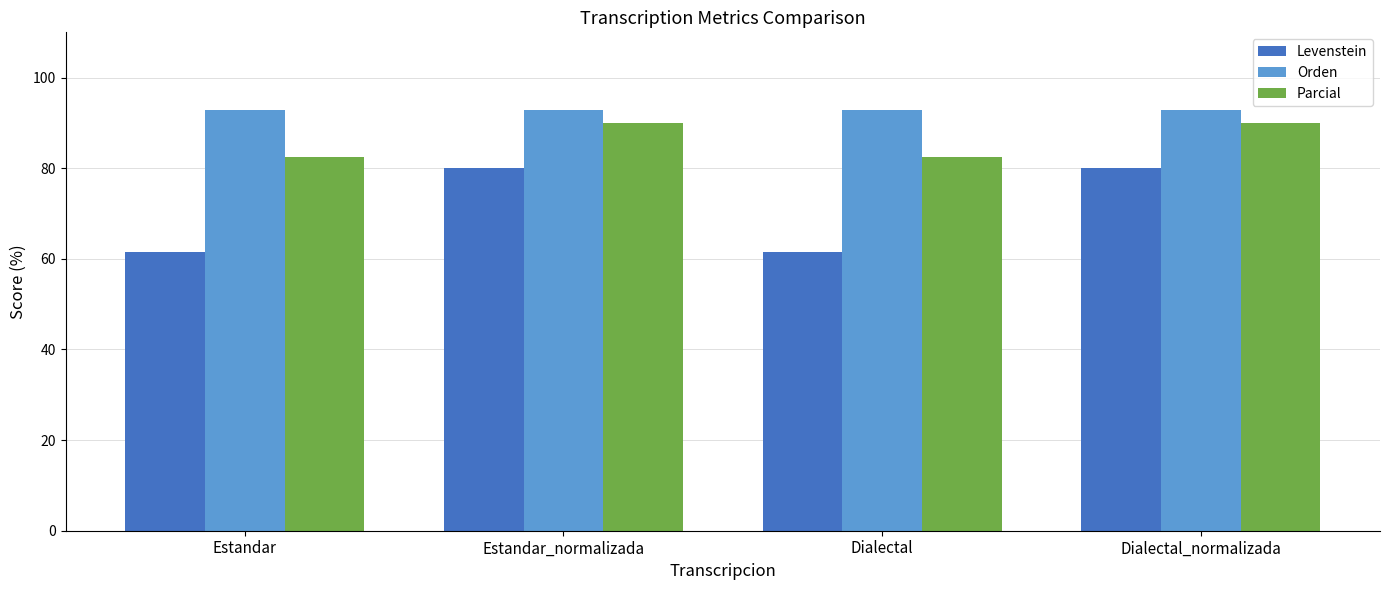

The value of Levenstein at Dialectal_normalizada is 134.6. True or false?

False